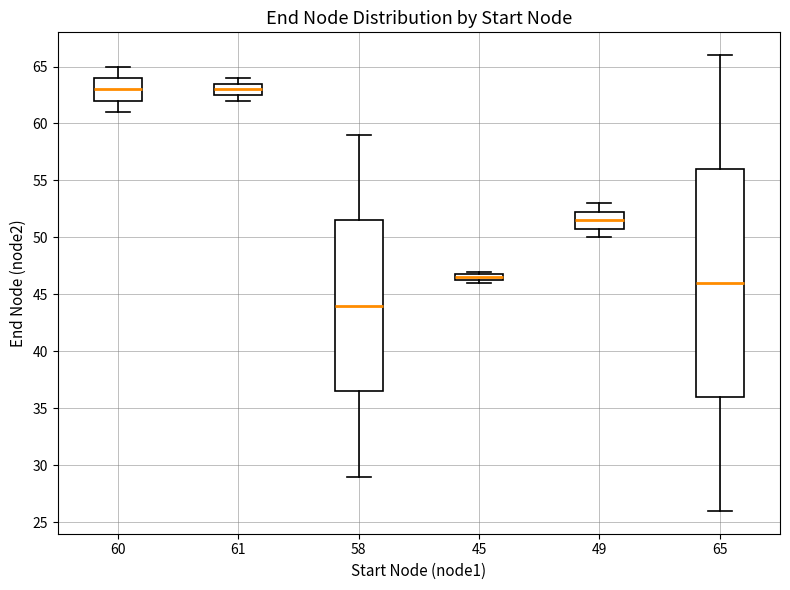

Comparing the boxes themselves (not the whiskers), which one is the tallest?

65